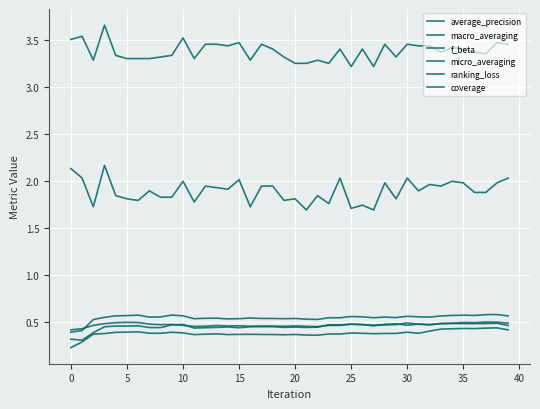

Does the chart display data point markers on the line(s)?

No